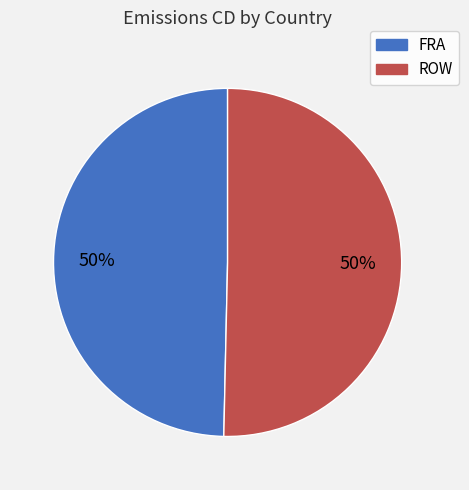

To the nearest percent, what portion does ROW represent?

50%